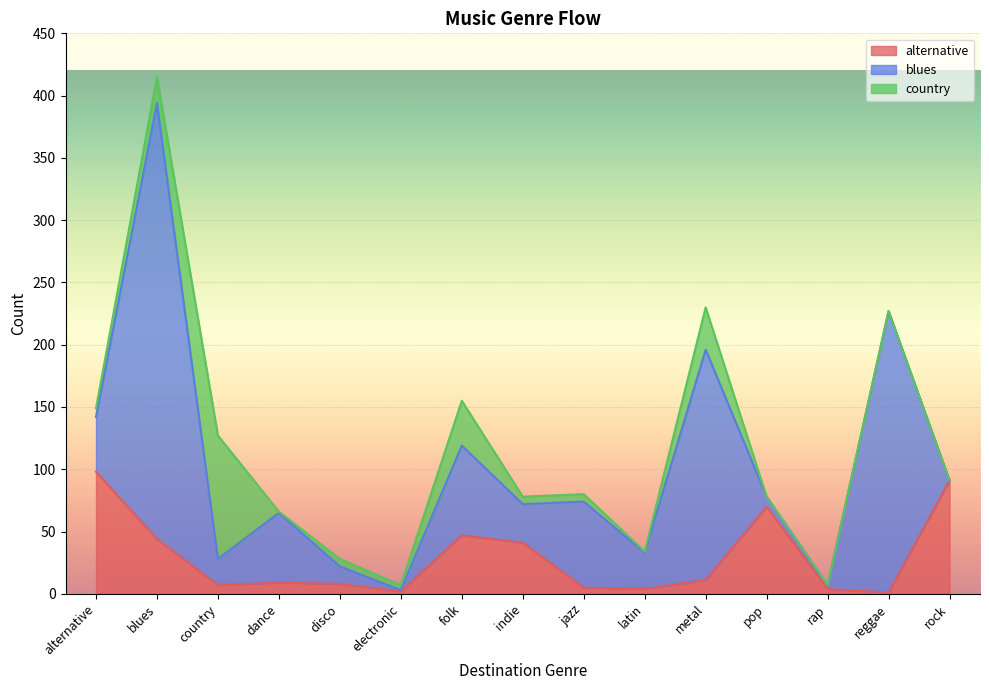

Reading left to right, list all the values displayed in this chart.

alternative: alternative=98	blues=44	country=7	dance=9	disco=8	electronic=2	folk=47	indie=41	jazz=5	latin=4	metal=11	pop=70	rap=4	reggae=1	rock=91
blues: alternative=44	blues=350	country=21	dance=56	disco=14	electronic=1	folk=72	indie=31	jazz=69	latin=29	metal=185	pop=8	rap=3	reggae=226	rock=0
country: alternative=7	blues=21	country=99	dance=1	disco=6	electronic=4	folk=36	indie=6	jazz=6	latin=1	metal=34	pop=0	rap=0	reggae=0	rock=0